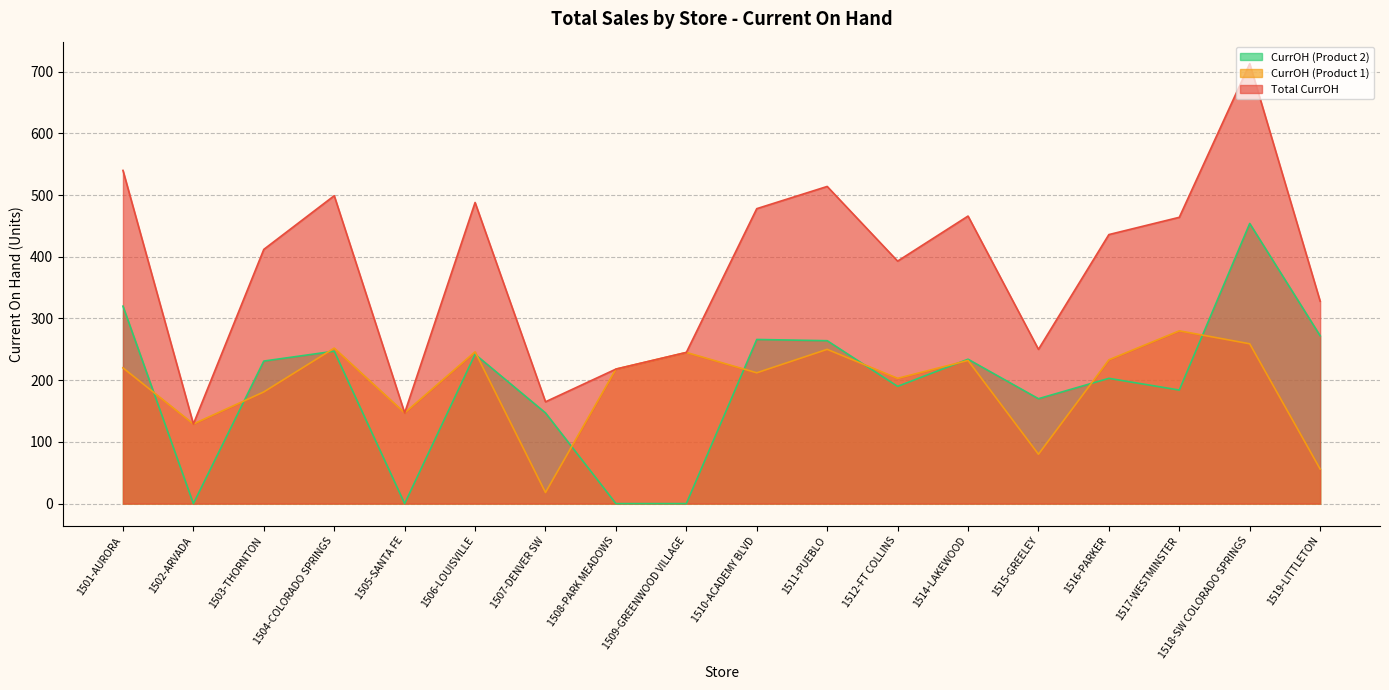

What is the total value across all series at 1511-PUEBLO?

1028